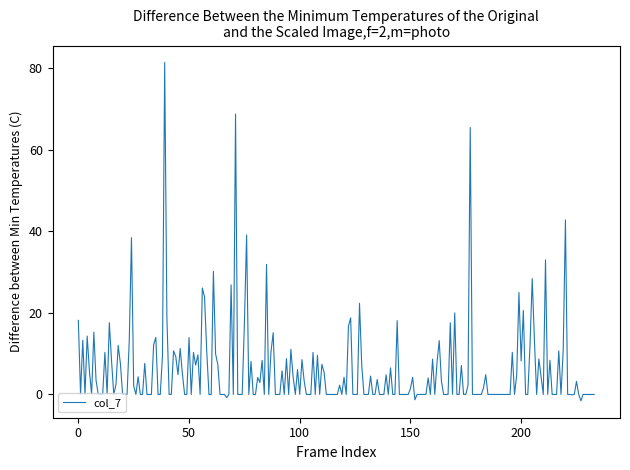

What is the difference between the maximum and minimum values?

82.9